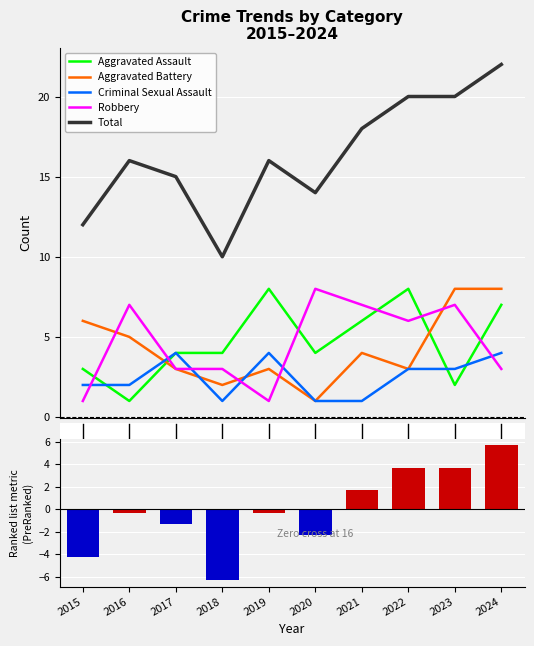

The Total (demeaned) series shows 1.1 at 2021. True or false?

False